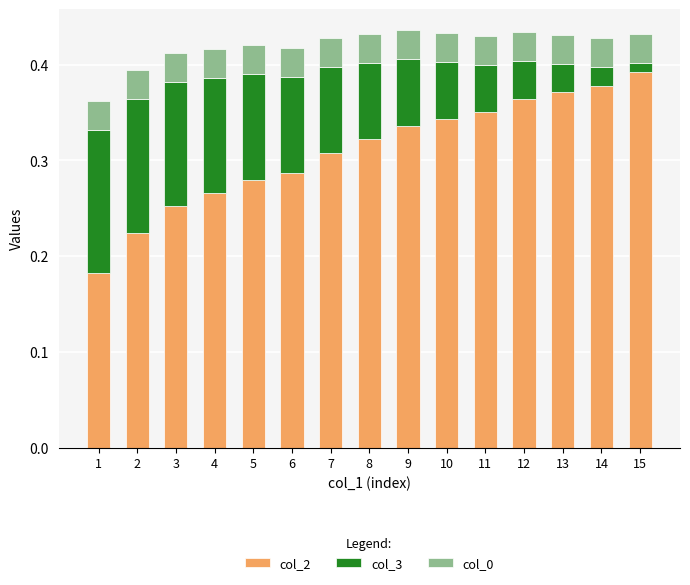

At which label does col_2 reach its peak?

15